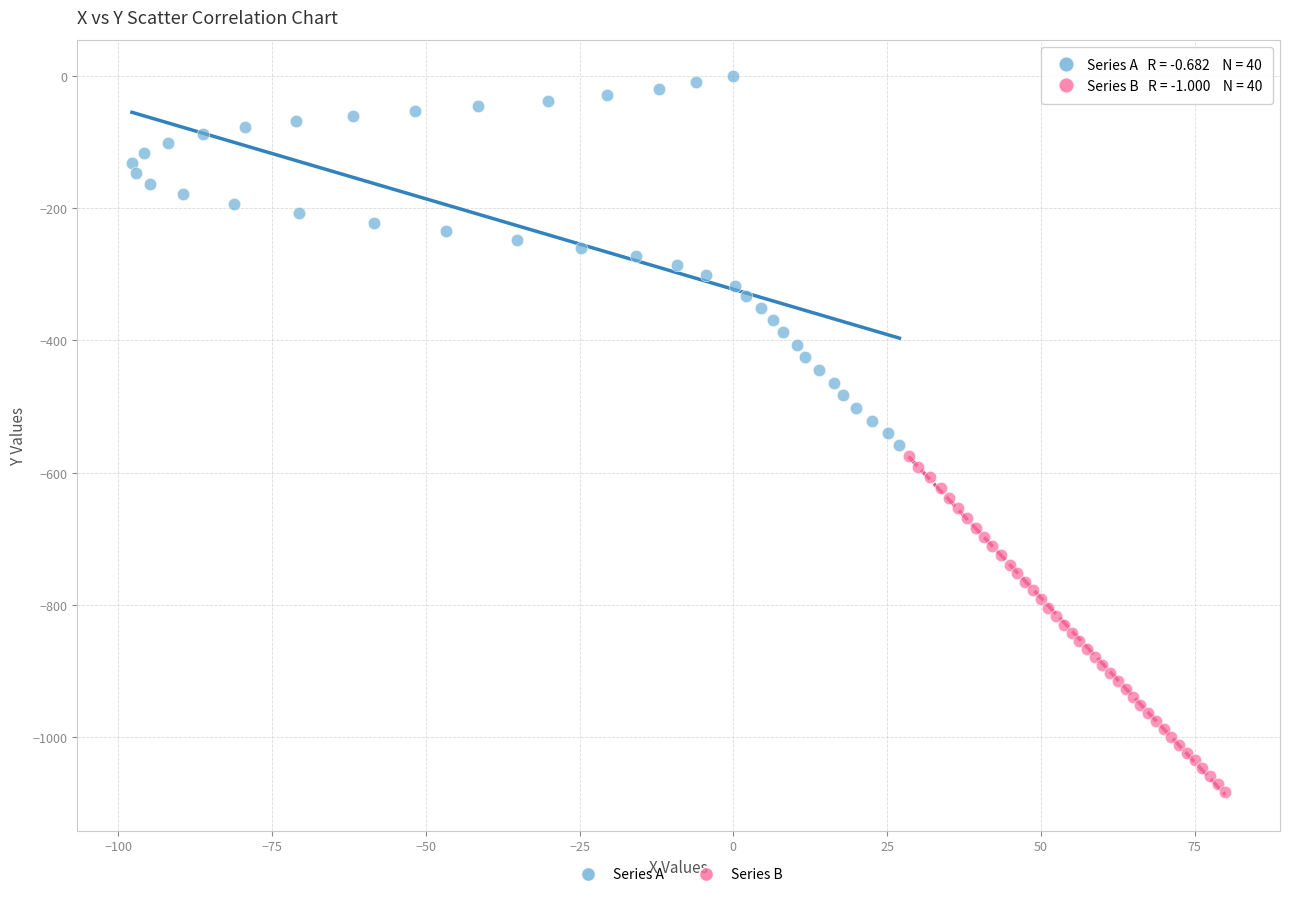

Which series contains the lowest Y value?

Series B